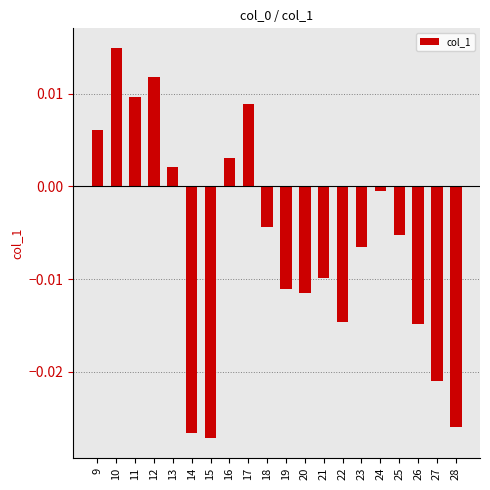

Where is the data nearest to the value 0?

24